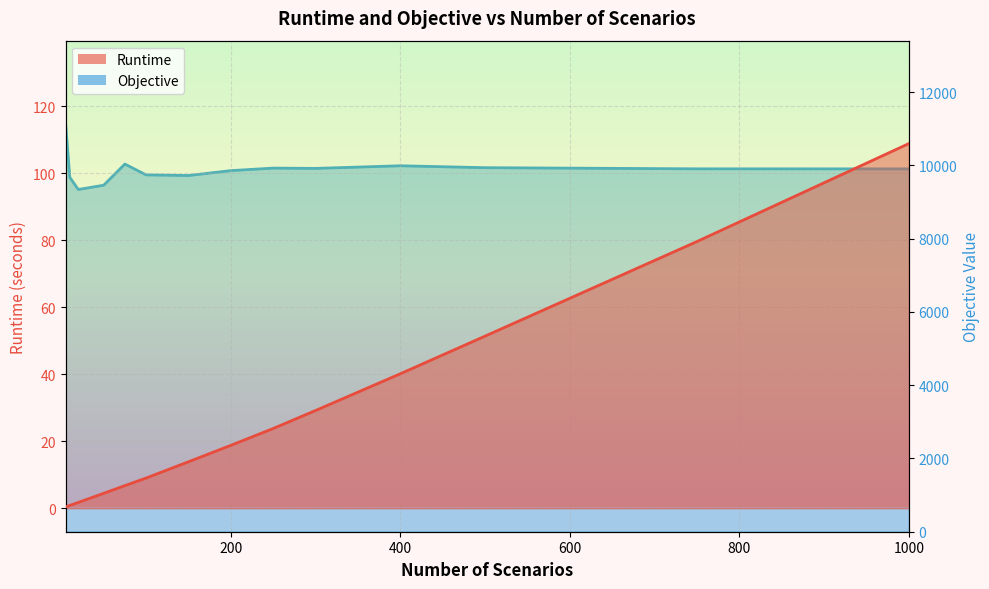

What is the difference between the second highest and minimum values in the Objective series?

694.6